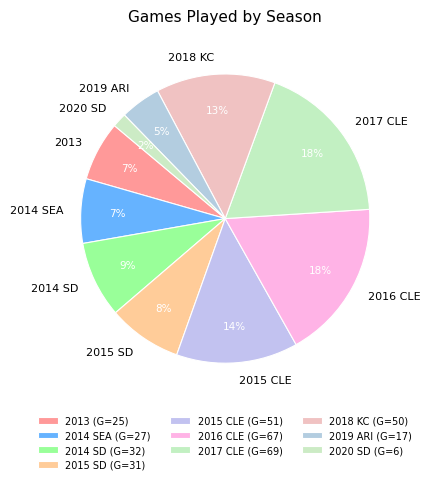

How many segments does this pie chart have?

10